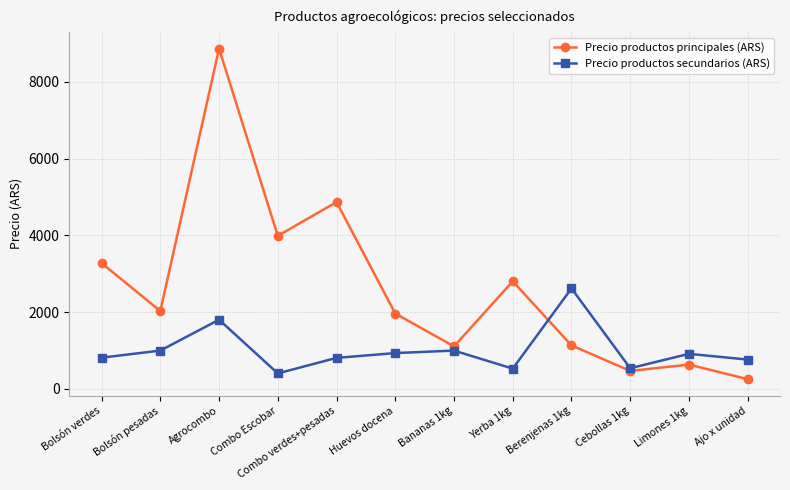

What is the maximum value for Precio productos secundarios (ARS)?

2620